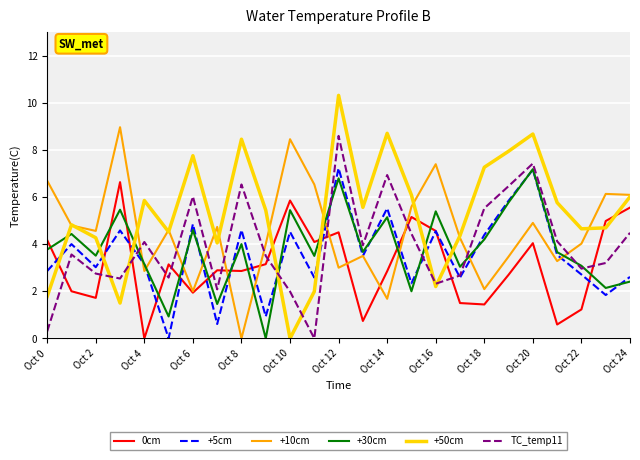

True or false: +10cm and +50cm intersect in this chart.

True